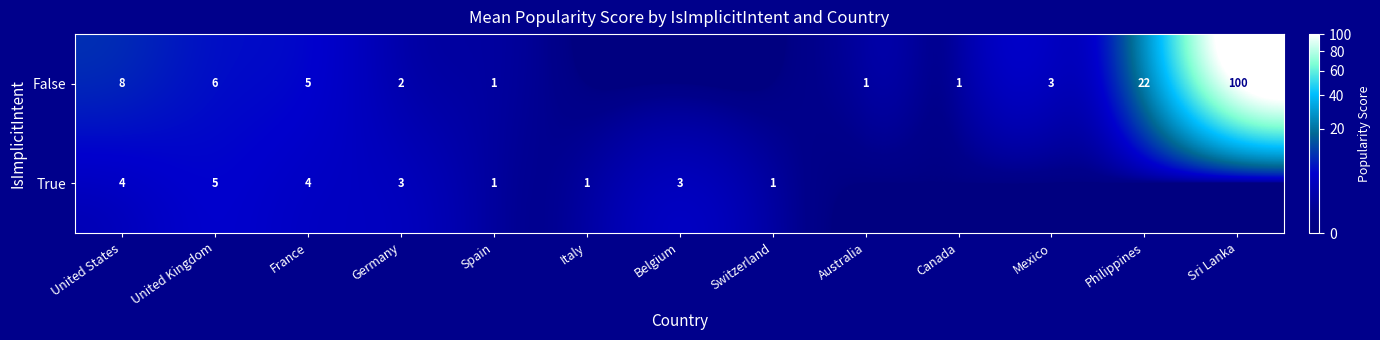

Which has a higher value, Sri Lanka or Germany?

Sri Lanka